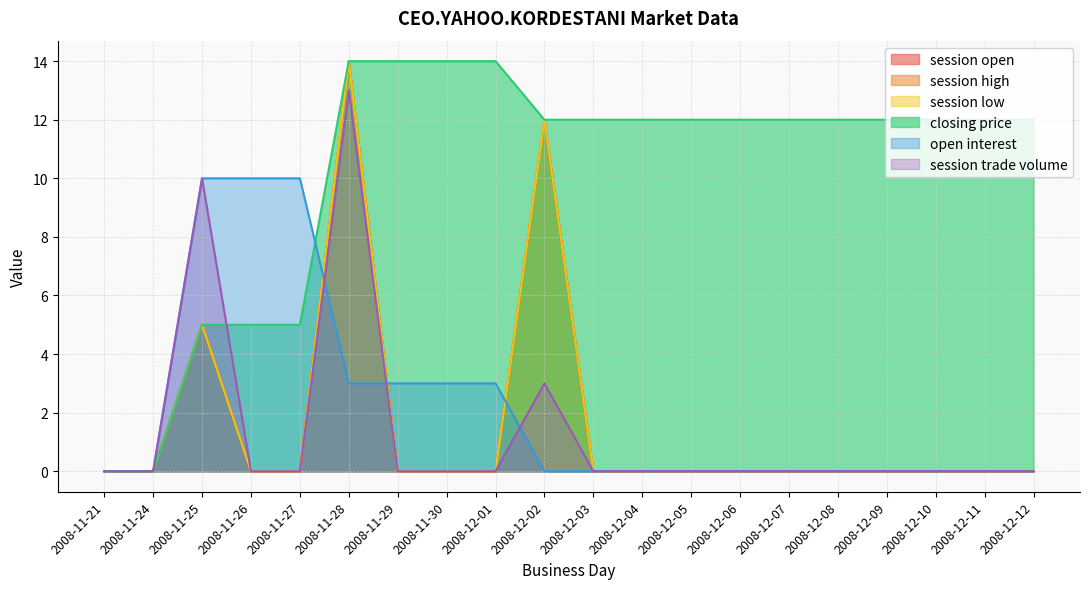

What is the maximum value shown in the chart?

14